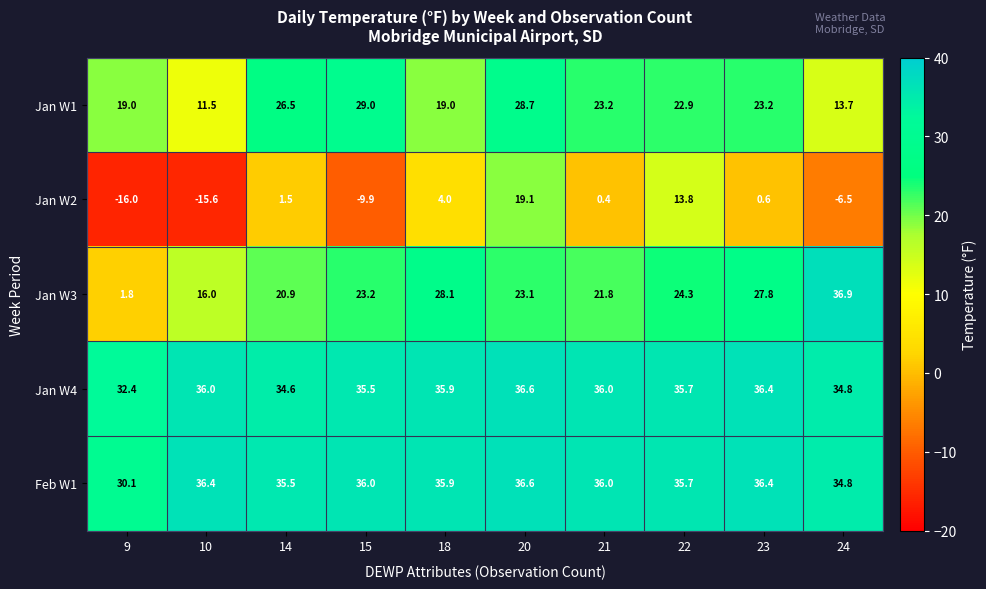

At which category is the sum across all series the highest?

20